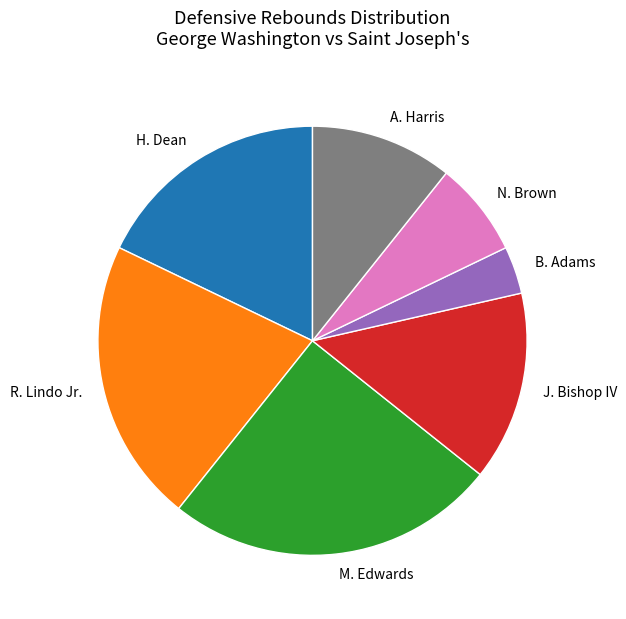

Which has a higher value, M. Edwards or J. Bishop IV?

M. Edwards